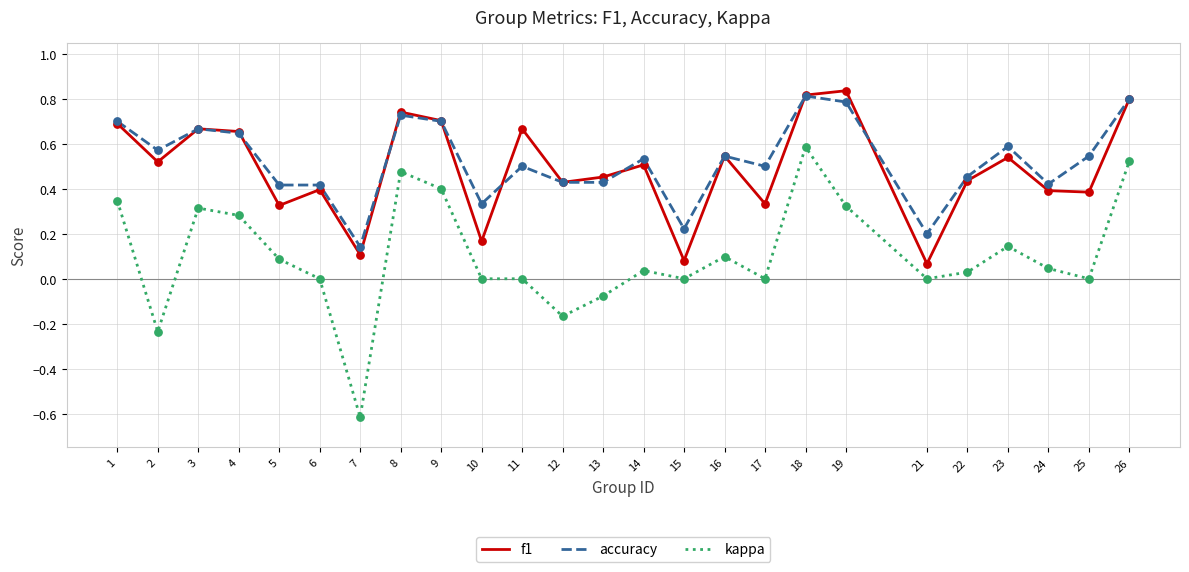

Is the value of accuracy at 23 greater than the value of kappa at 10?

Yes